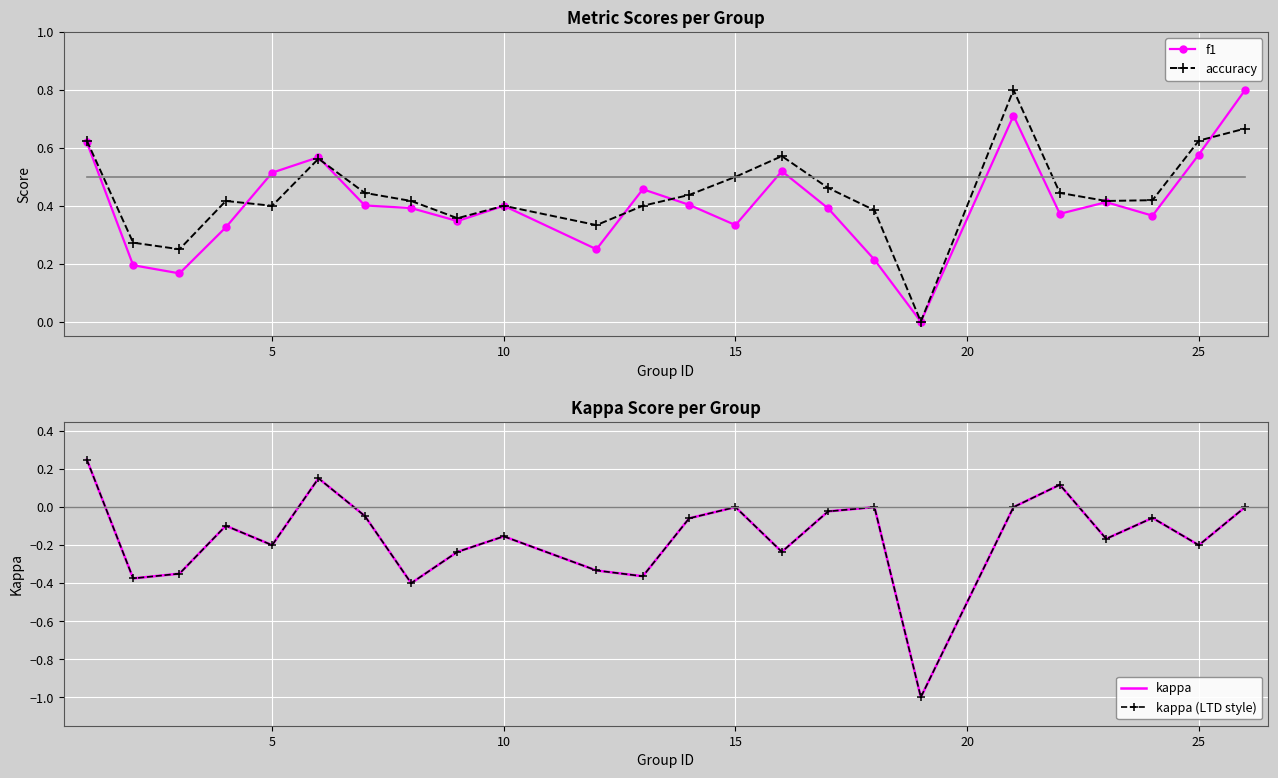

What are all the series names shown in the legend?

f1, accuracy, kappa, kappa (LTD style)